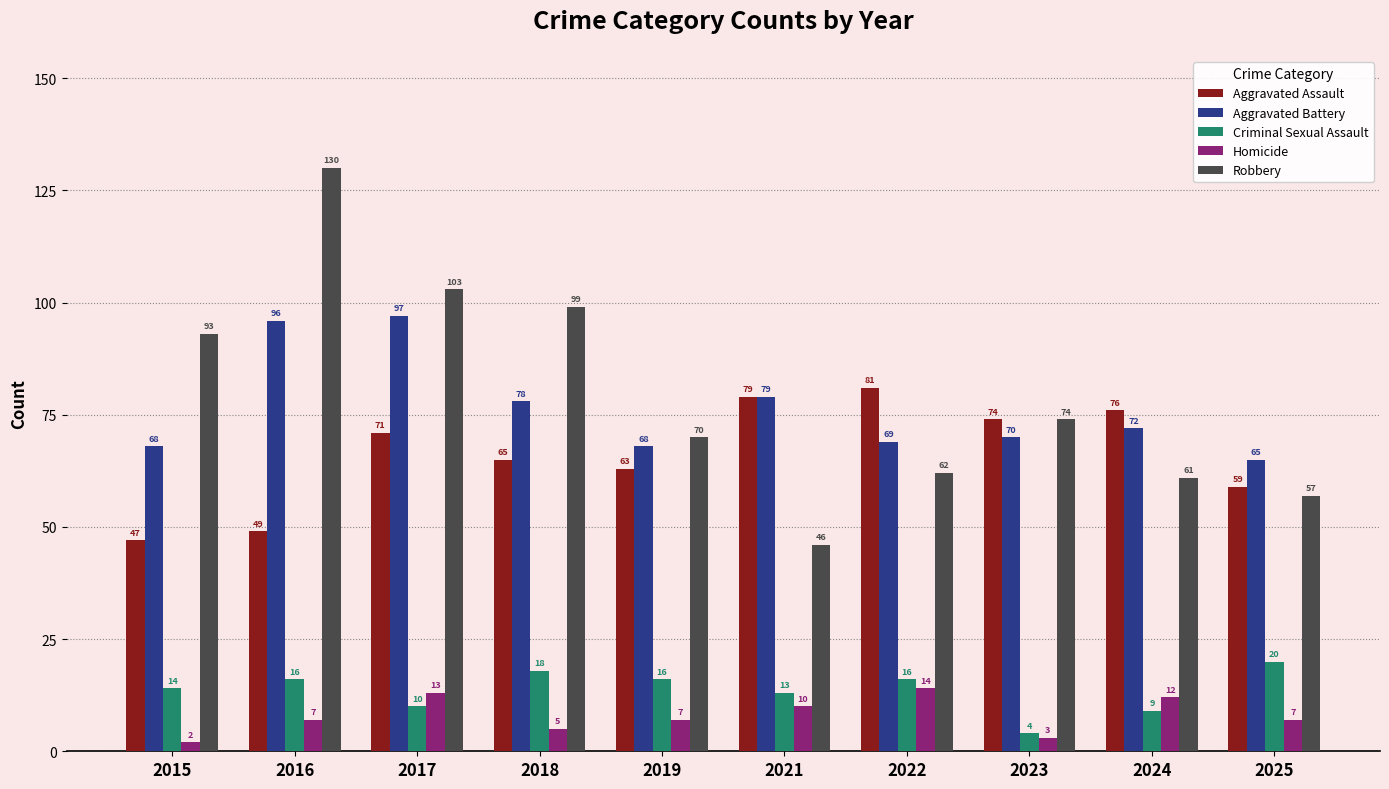

What is the average value of the Robbery series?

80